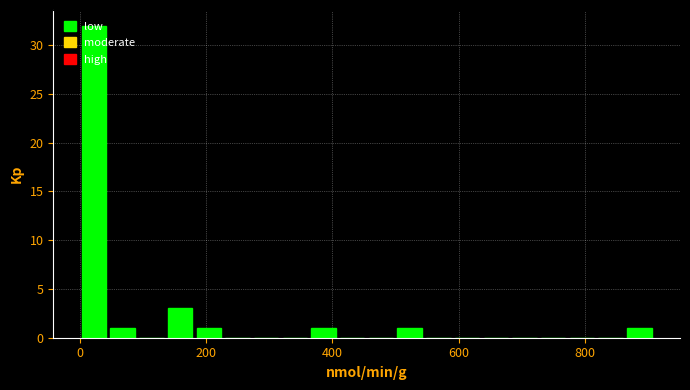

Around what value on the x-axis is the tallest bar? Give the approximate position of its centre, as read against the axis.

20